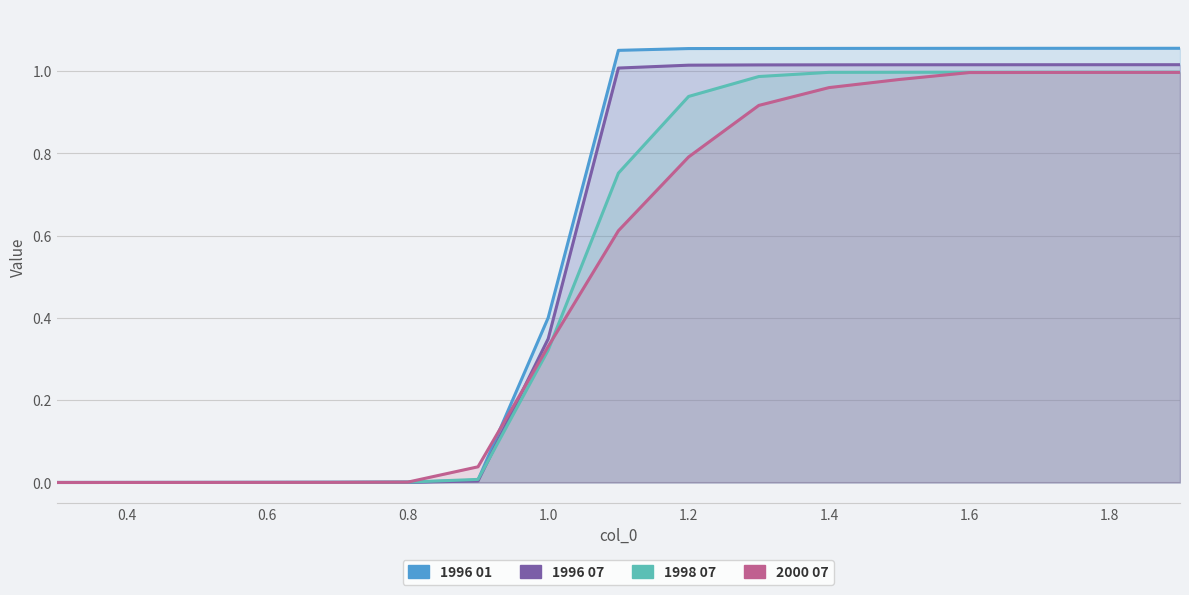

Is the value of 2000 07 at 0.2 greater than the value of 1996 07 at 1.0?

No